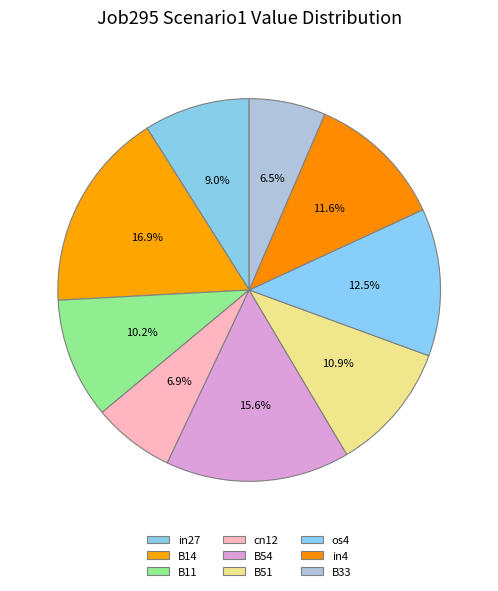

What is the total percentage of in4 and os4?

24.1%